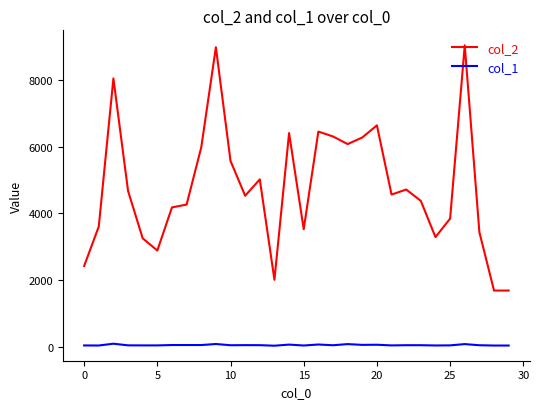

True or false: col_1 and col_2 intersect in this chart.

False